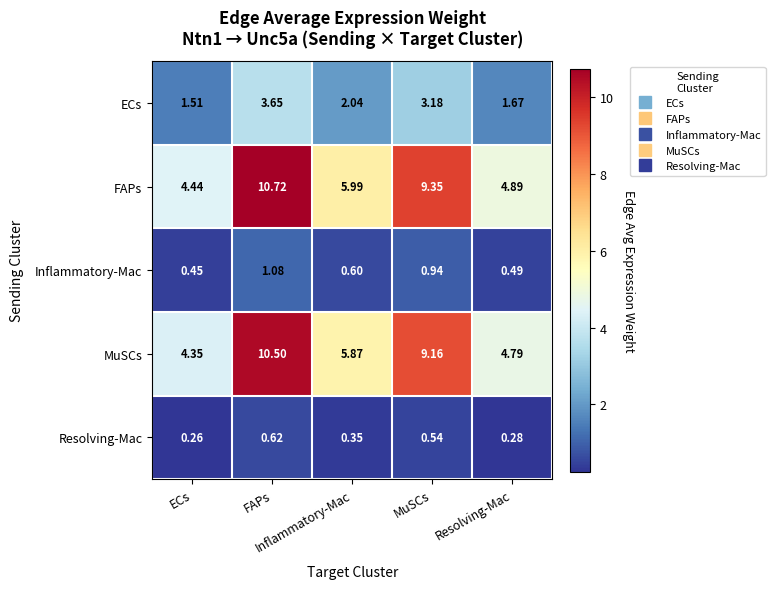

Rank the series at Inflammatory-Mac from highest to lowest value.

FAPs, MuSCs, ECs, Inflammatory-Mac, Resolving-Mac